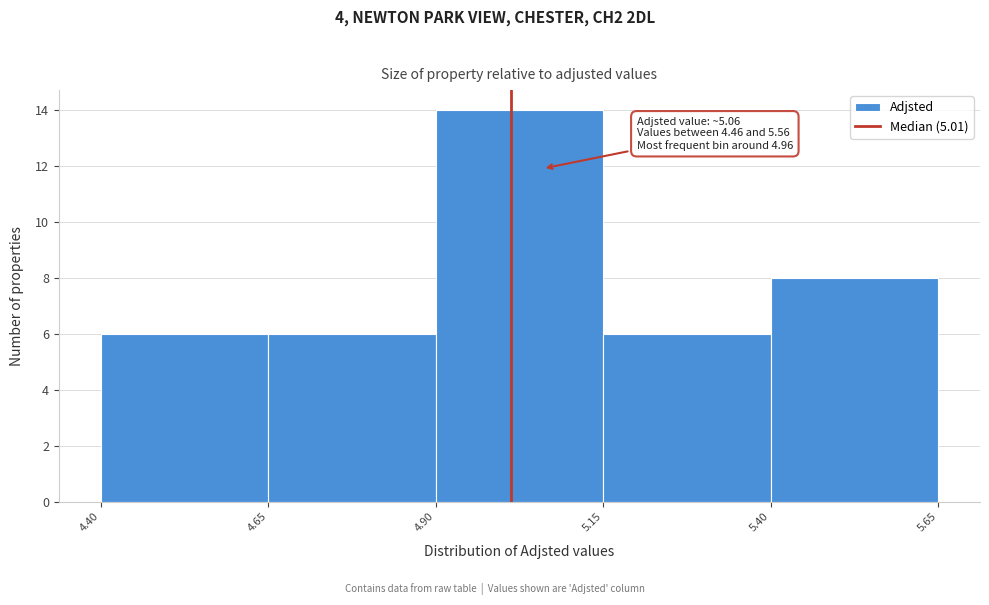

Over which range of the x-axis is the bar tallest?

4.90 to 5.15